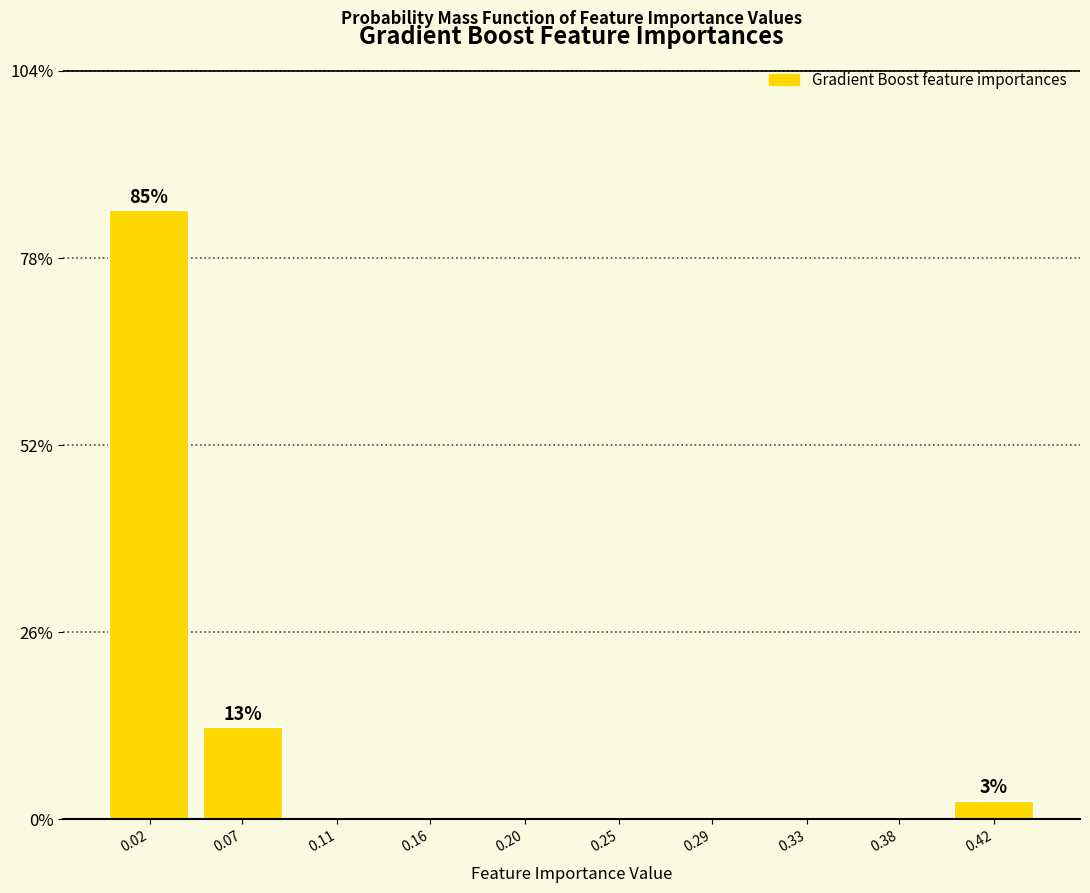

Reading right to left, what are all the values shown in this chart?

0.42=2.6	0.38=0.0	0.33=0.0	0.29=0.0	0.25=0.0	0.20=0.0	0.16=0.0	0.11=0.0	0.07=12.8	0.02=84.6